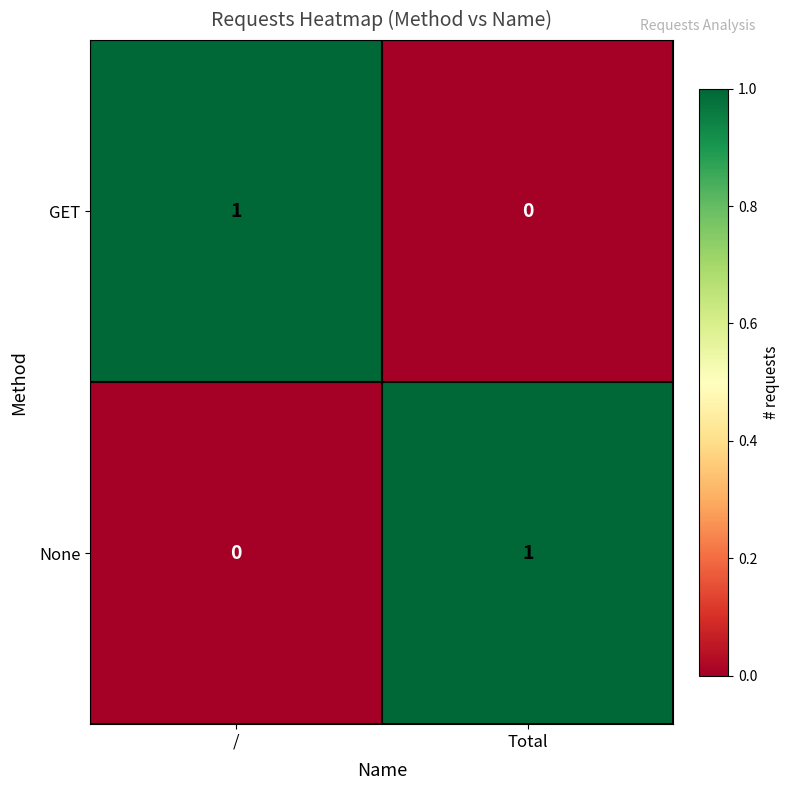

Where is None nearest to the value 0?

/